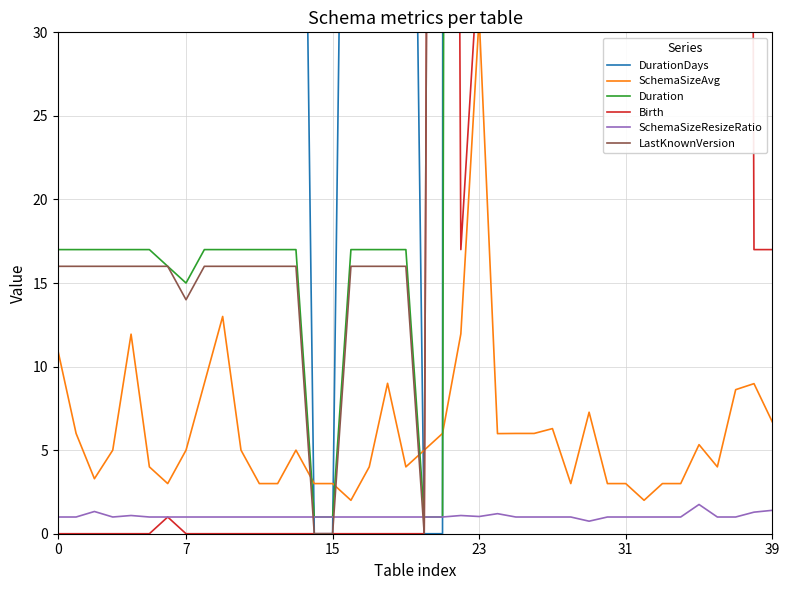

The DurationDays series shows 137.4 at 31. True or false?

False